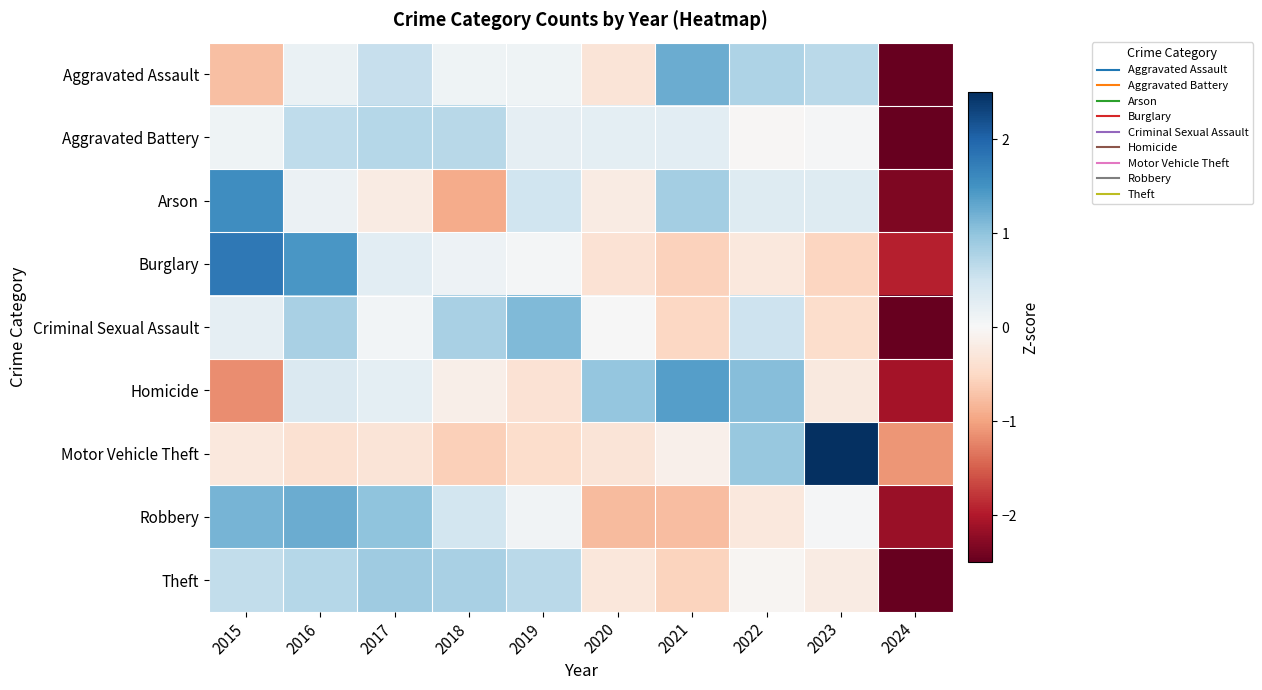

What is the total value across all series at 2018?

1.4